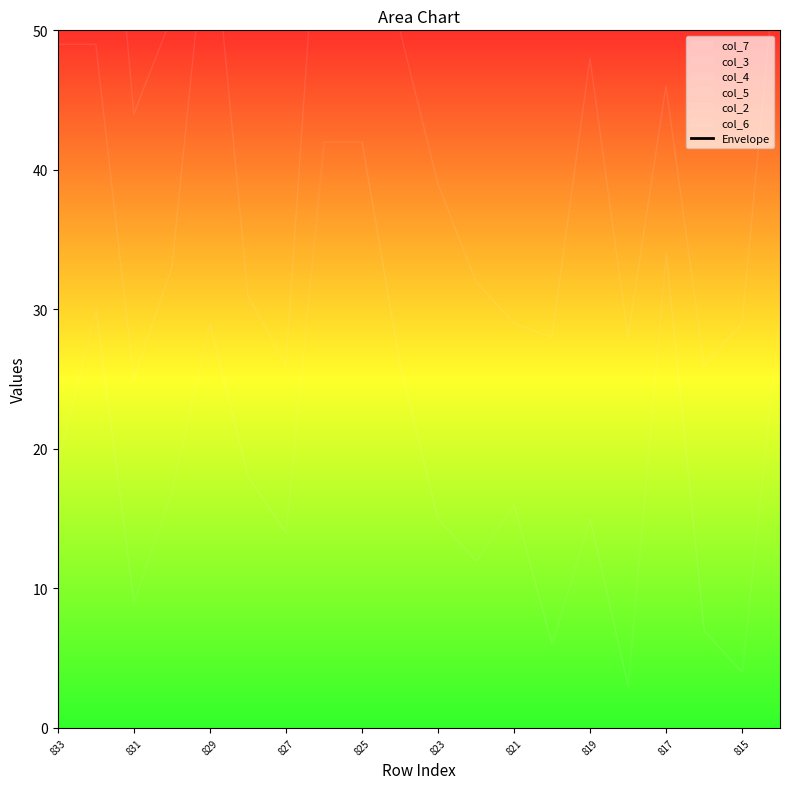

What is the change in value from 823 to 815?

-23